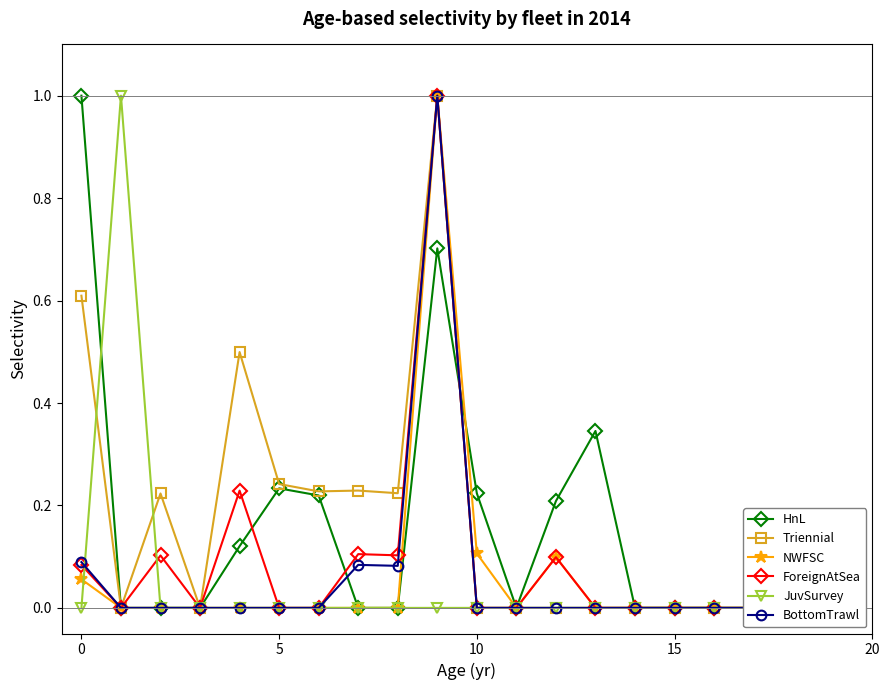

True or false: Triennial and BottomTrawl intersect in this chart.

False